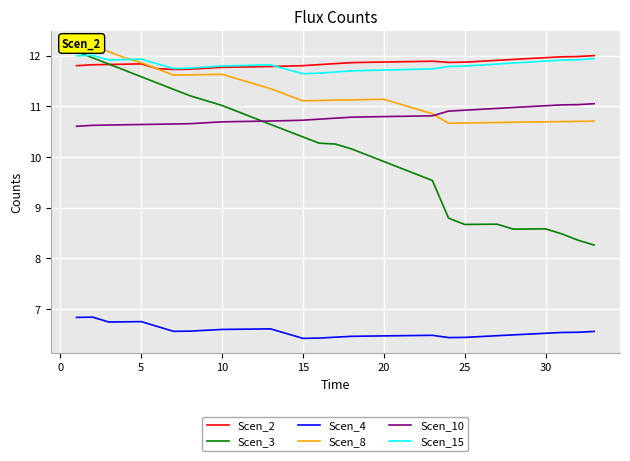

What is the highest value of the Scen_8 series?

12.2